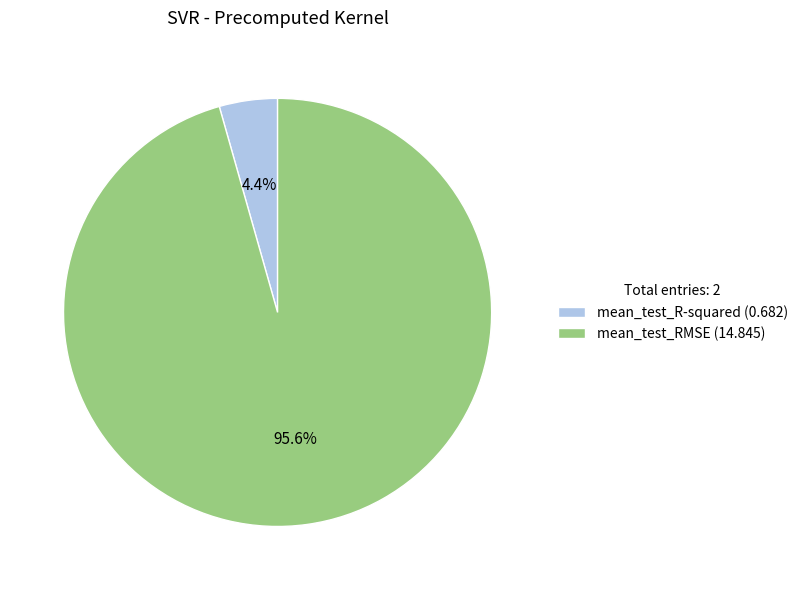

Is there any slice that represents more than half of the pie?

Yes